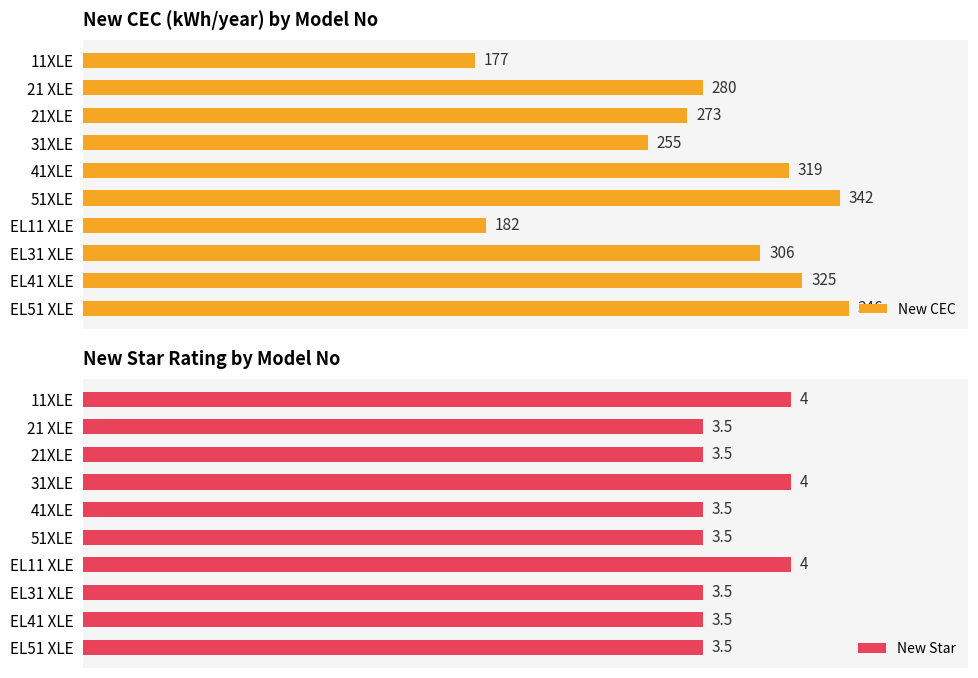

What is the greatest value displayed?

346.0